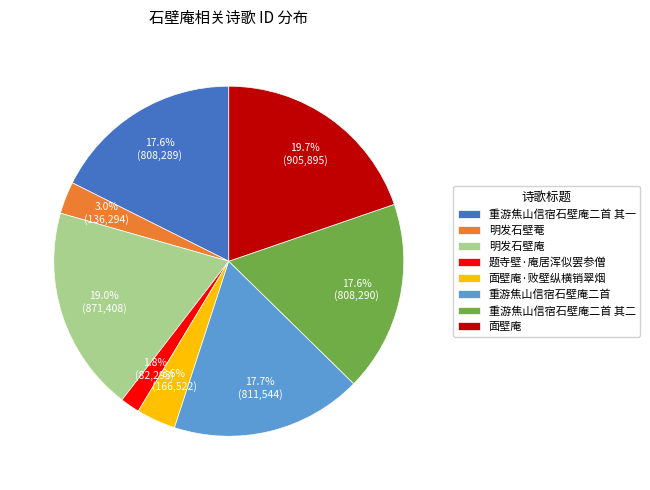

What percentage is NOT represented by 面壁庵?

80.3%